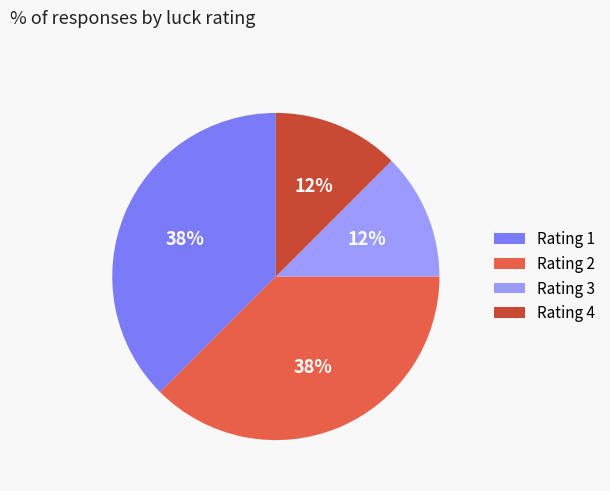

Does Rating 4 represent more than half of the total?

No